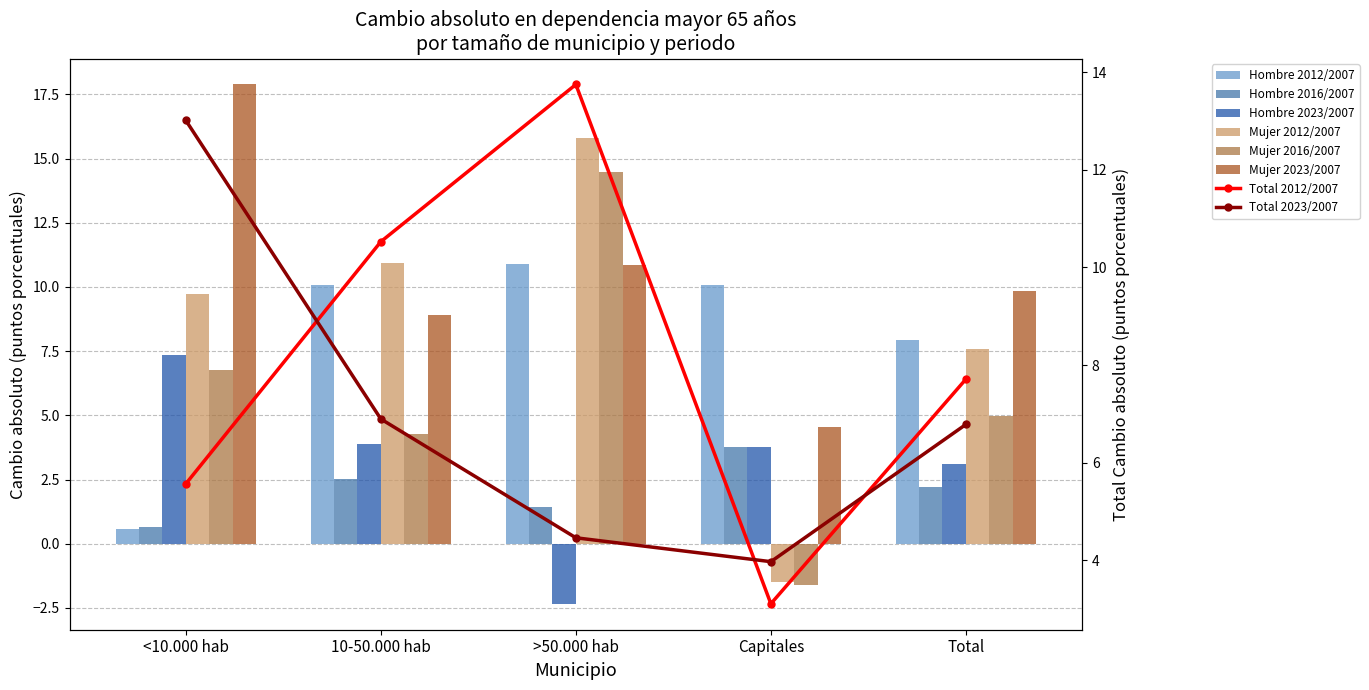

Rank the series at <10.000 hab from highest to lowest value.

Mujer 2023/2007, Mujer 2012/2007, Hombre 2023/2007, Mujer 2016/2007, Hombre 2016/2007, Hombre 2012/2007